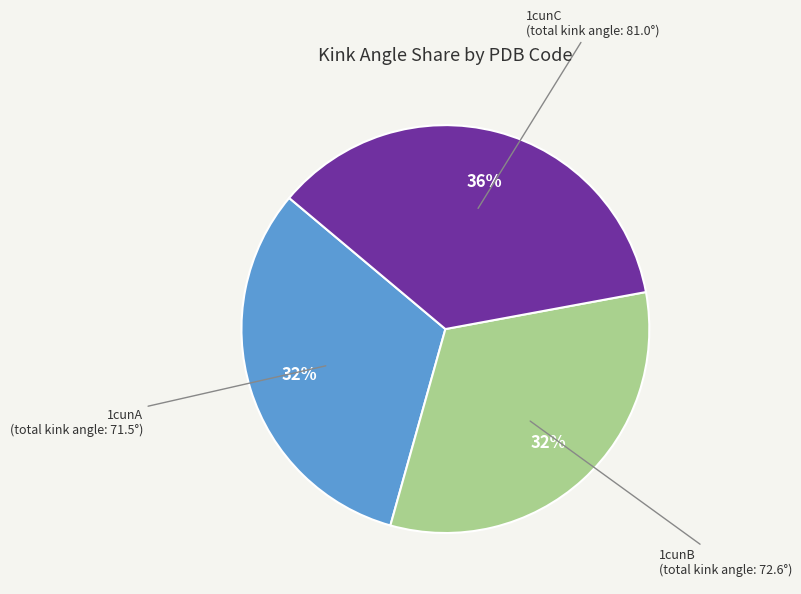

To the nearest percent, what portion does 1cunC represent?

36%